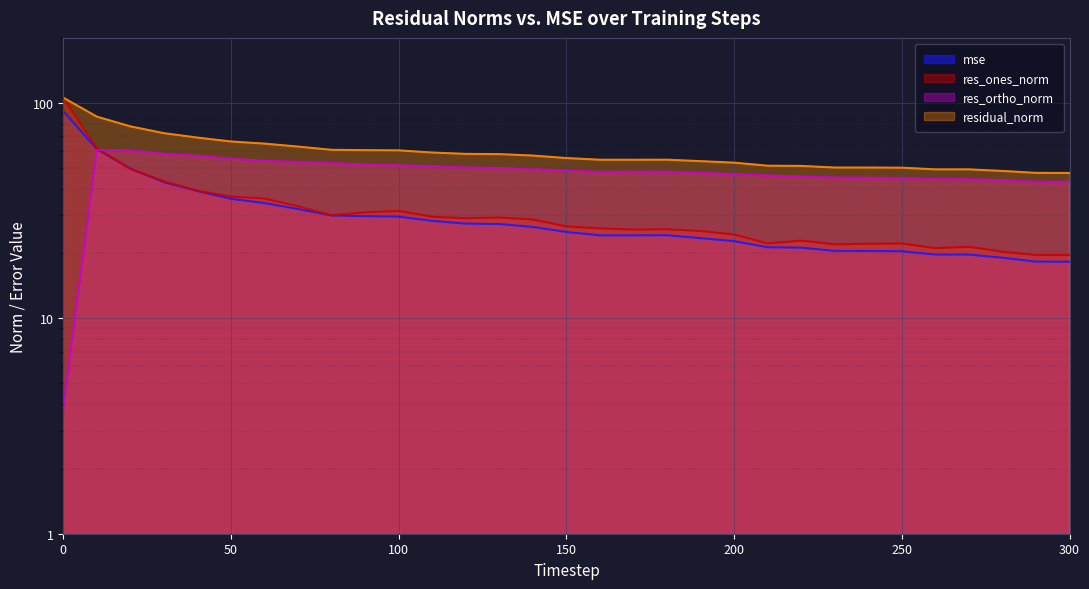

What is the total value across all series at 150?

155.7